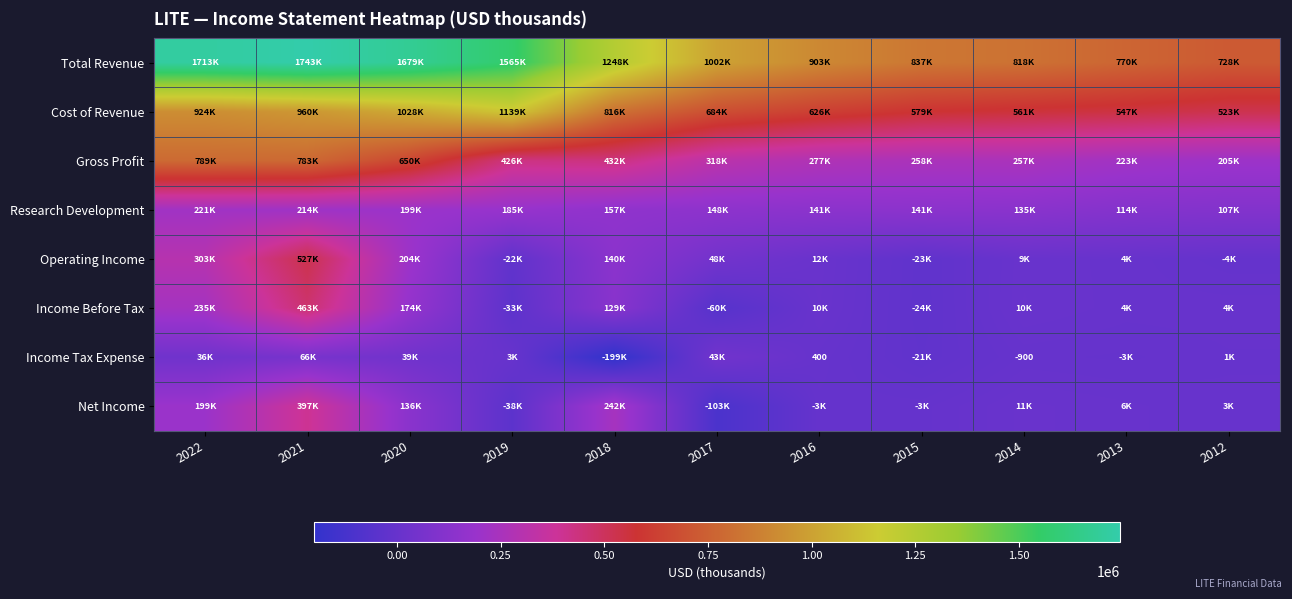

The Income Tax Expense series shows -900 at 2014. True or false?

True